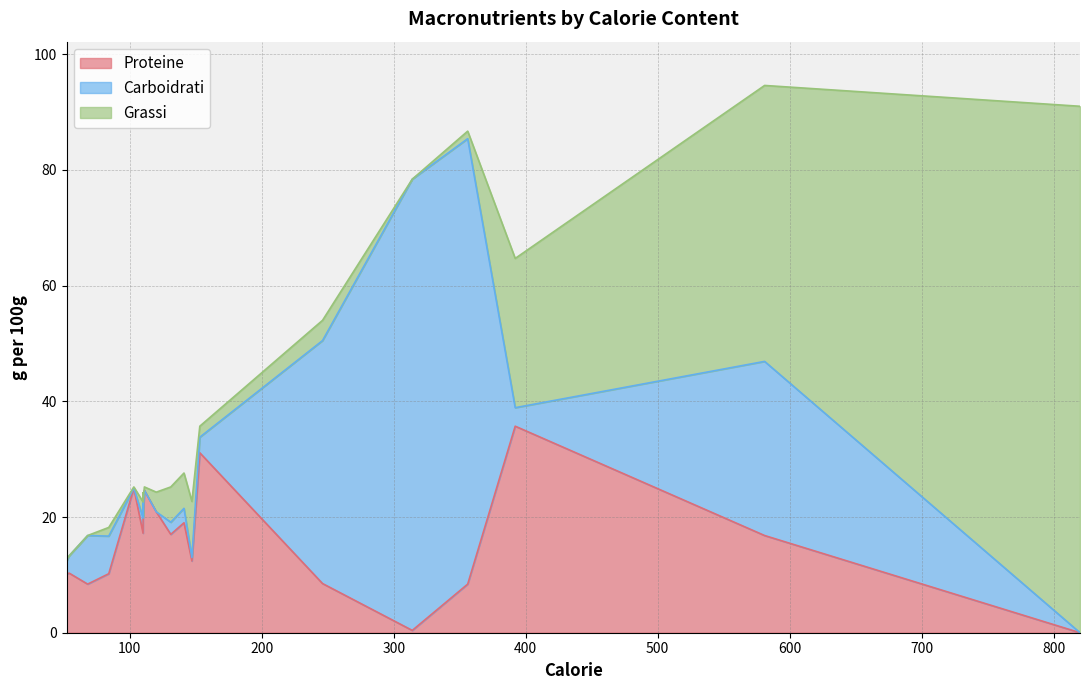

How many interior local valleys does the Carboidrati series have?

5